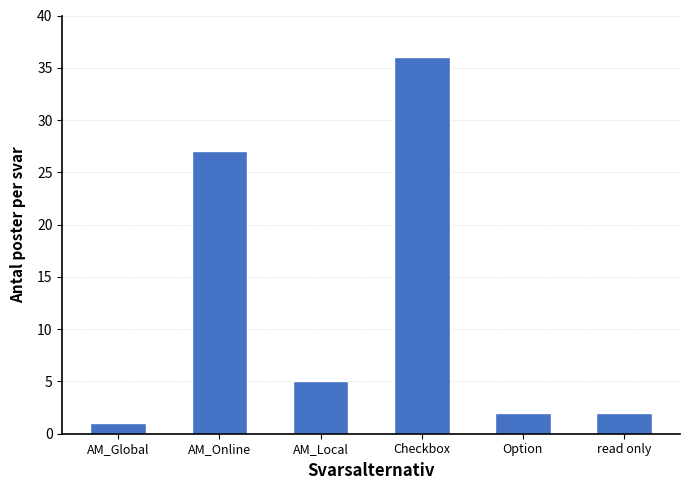

What is the difference between the maximum and minimum values?

35